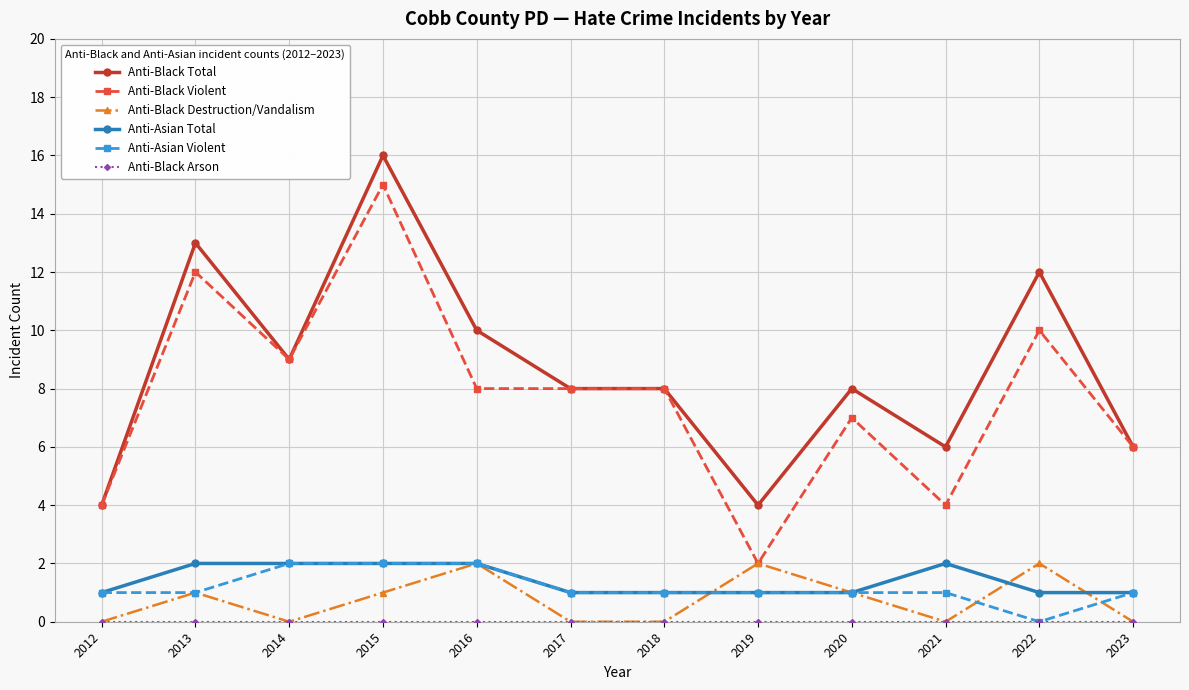

True or false: Anti-Black Destruction/Vandalism and Anti-Black Total cross at least once.

False